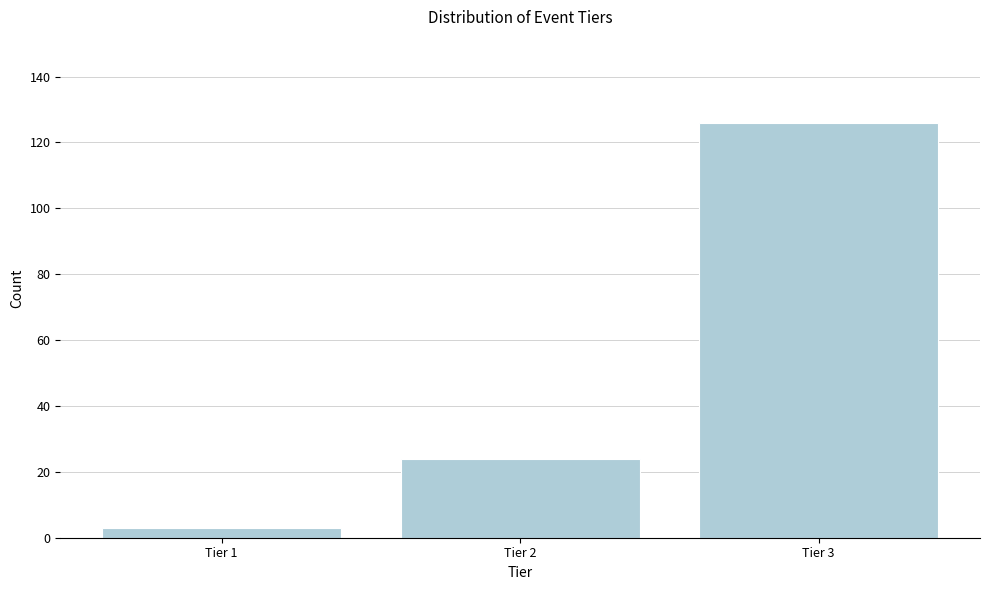

Reading left to right, transcribe all the data shown in this chart.

Tier 1=3	Tier 2=24	Tier 3=126